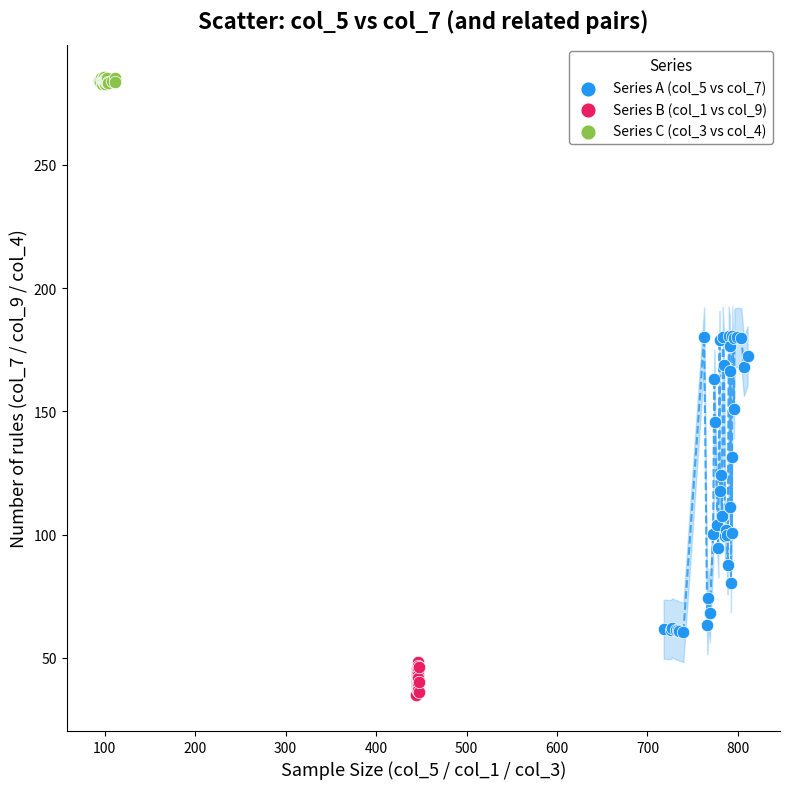

Which series reaches the minimum Y coordinate?

Series B (col_1 vs col_9)